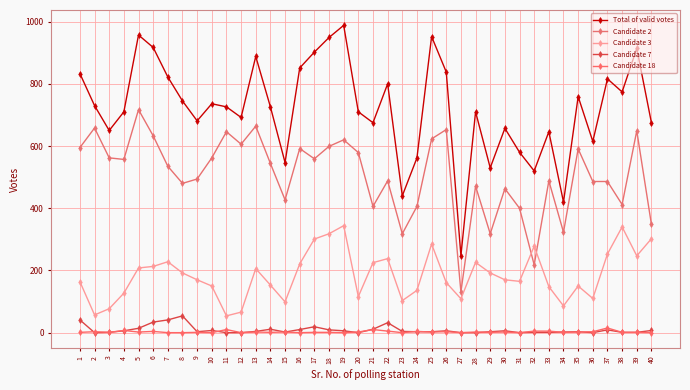

Reading left to right, transcribe all the data shown in this chart.

Total of valid votes: 1=833	2=730	3=650	4=710	5=957	6=917	7=822	8=745	9=681	10=736	11=726	12=692	13=888	14=726	15=547	16=851	17=902	18=949	19=988	20=710	21=675	22=800	23=440	24=562	25=952	26=838	27=248	28=710	29=530	30=657	31=580	32=520	33=646	34=420	35=759	36=615	37=816	38=774	39=914	40=675
Candidate 2: 1=595	2=658	3=562	4=557	5=717	6=633	7=535	8=480	9=494	10=562	11=646	12=606	13=664	14=544	15=427	16=592	17=559	18=599	19=620	20=579	21=406	22=488	23=318	24=406	25=623	26=653	27=131	28=471	29=318	30=463	31=400	32=218	33=488	34=323	35=591	36=486	37=486	38=412	39=649	40=348
Candidate 3: 1=164	2=57	3=77	4=127	5=208	6=213	7=228	8=192	9=170	10=150	11=54	12=66	13=206	14=153	15=99	16=221	17=301	18=318	19=344	20=116	21=225	22=238	23=103	24=136	25=285	26=161	27=109	28=226	29=192	30=170	31=165	32=278	33=148	34=86	35=150	36=110	37=253	38=340	39=247	40=302
Candidate 7: 1=41	2=0	3=1	4=6	5=14	6=34	7=41	8=54	9=3	10=7	11=0	12=0	13=4	14=11	15=2	16=10	17=19	18=9	19=6	20=0	21=11	22=32	23=4	24=3	25=3	26=6	27=0	28=0	29=3	30=6	31=0	32=1	33=1	34=2	35=3	36=0	37=9	38=1	39=1	40=7
Candidate 18: 1=1	2=3	3=1	4=7	5=2	6=4	7=0	8=0	9=1	10=0	11=10	12=0	13=2	14=1	15=2	16=0	17=1	18=1	19=0	20=2	21=10	22=5	23=0	24=4	25=2	26=3	27=0	28=2	29=1	30=2	31=0	32=5	33=5	34=1	35=2	36=3	37=15	38=1	39=1	40=0